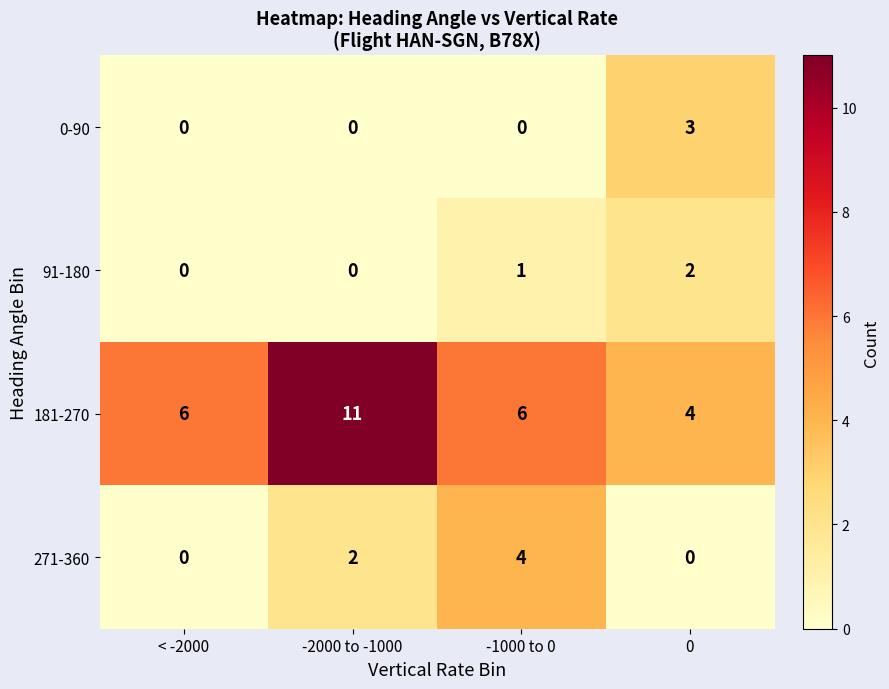

True or false: 271-360 has a value of 3 at -2000 to -1000.

False